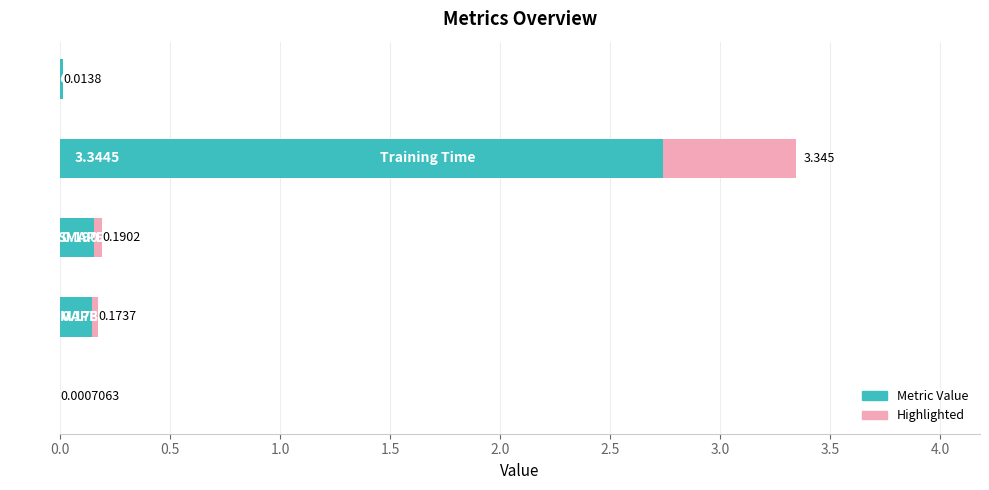

What is the difference between the second highest and minimum values?

0.2